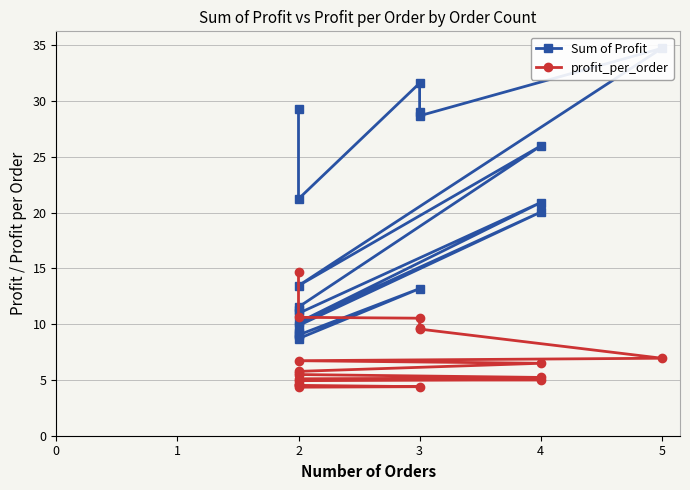

Which category has the highest value in the Sum of Profit series?

5